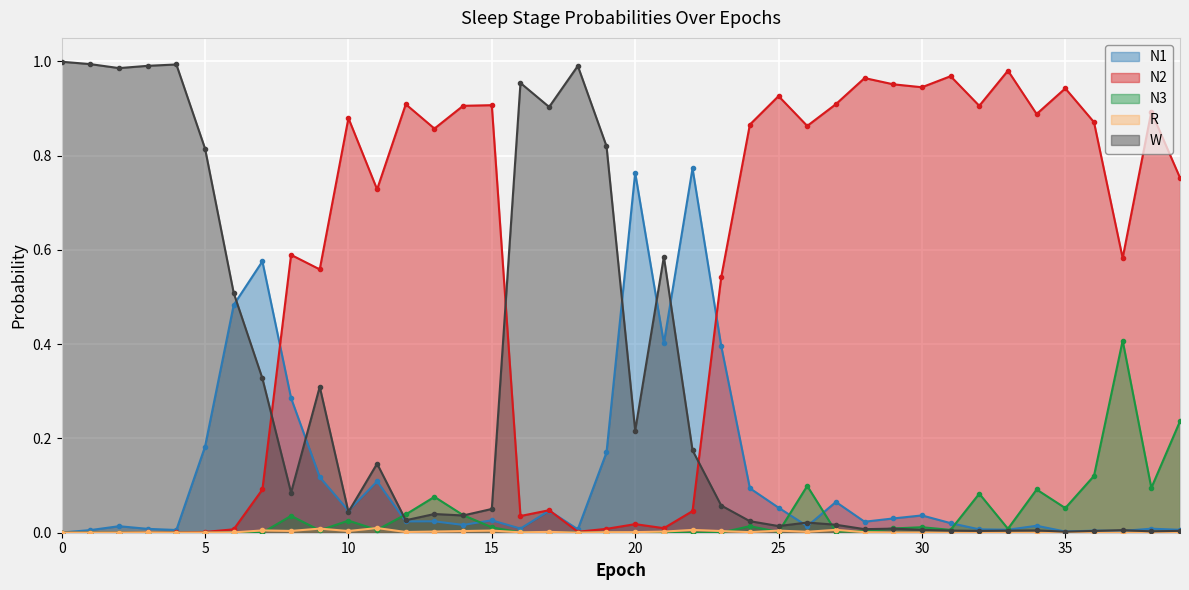

Which category has the highest value in the N2 series?

33